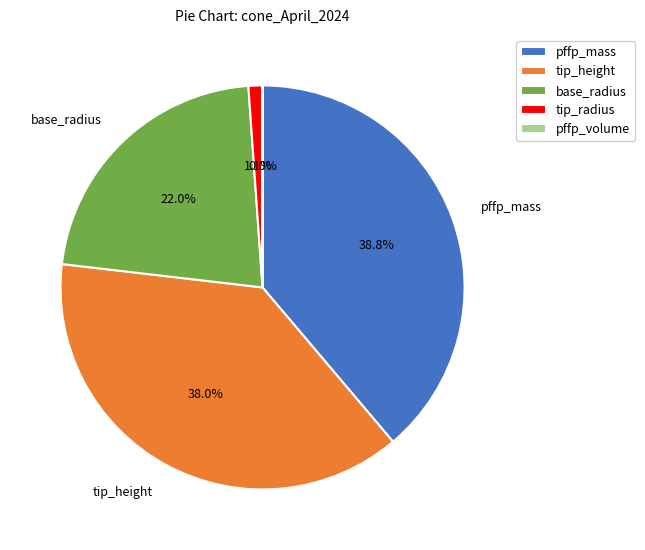

Which slice is the largest?

pffp_mass